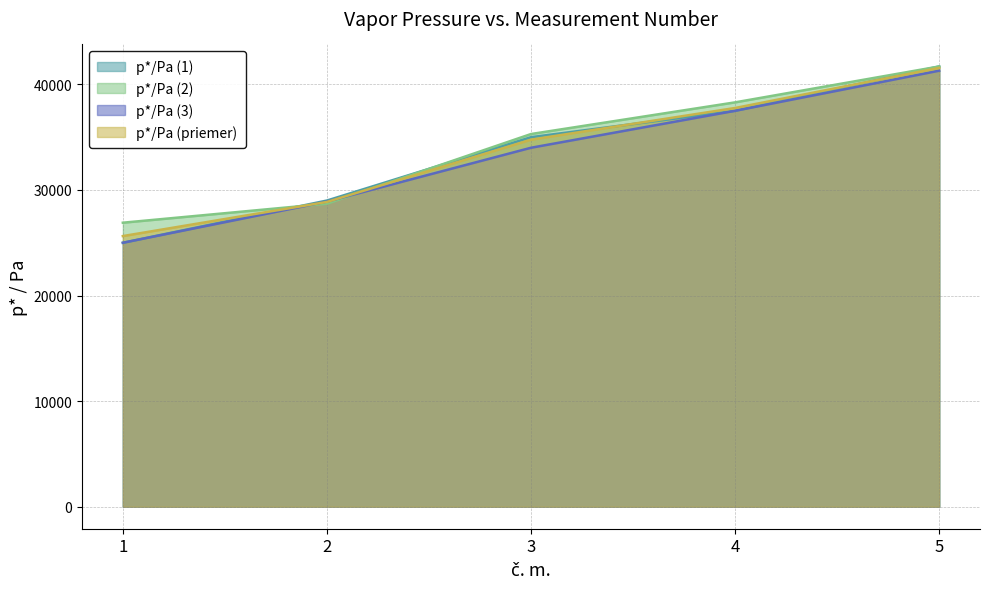

At 2, list the series in order from largest to smallest.

p*/Pa (1), p*/Pa (3), p*/Pa (priemer), p*/Pa (2)